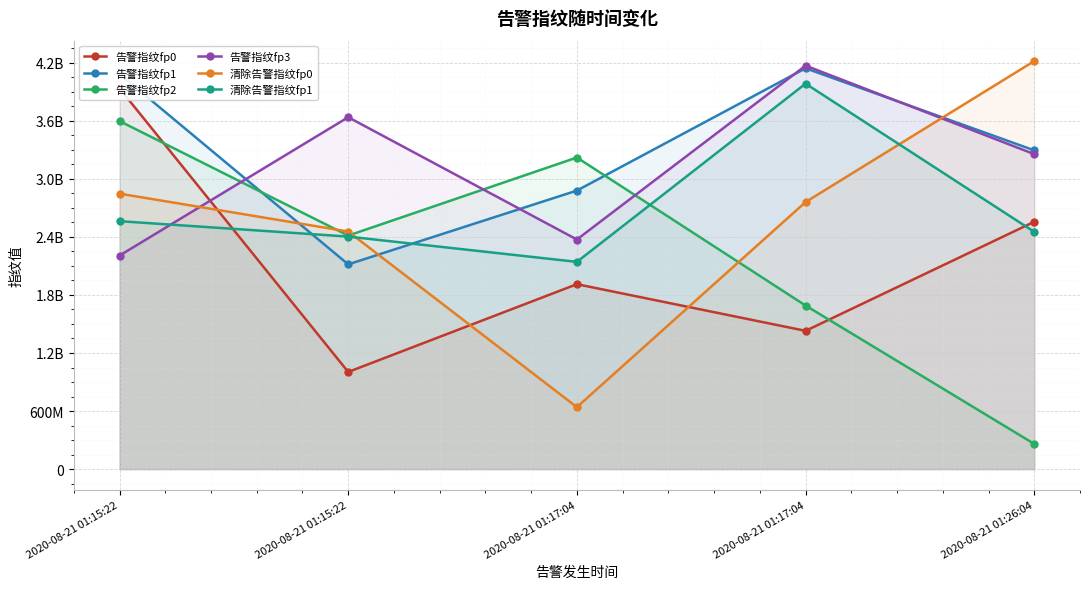

In 清除告警指纹fp1, how many points are higher than both neighbors (excluding endpoints)?

1